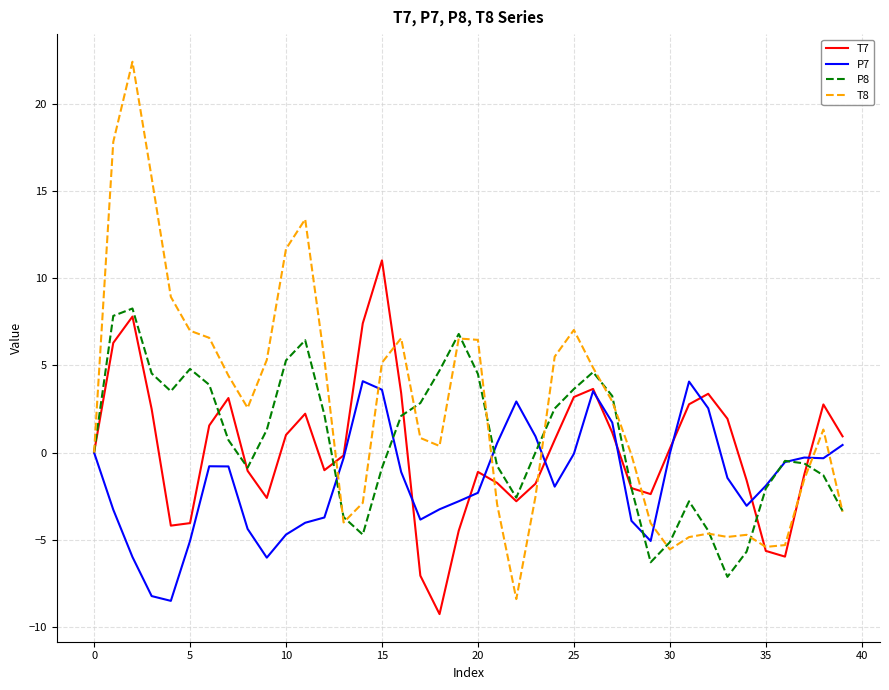

What is the minimum value for T7?

-9.3